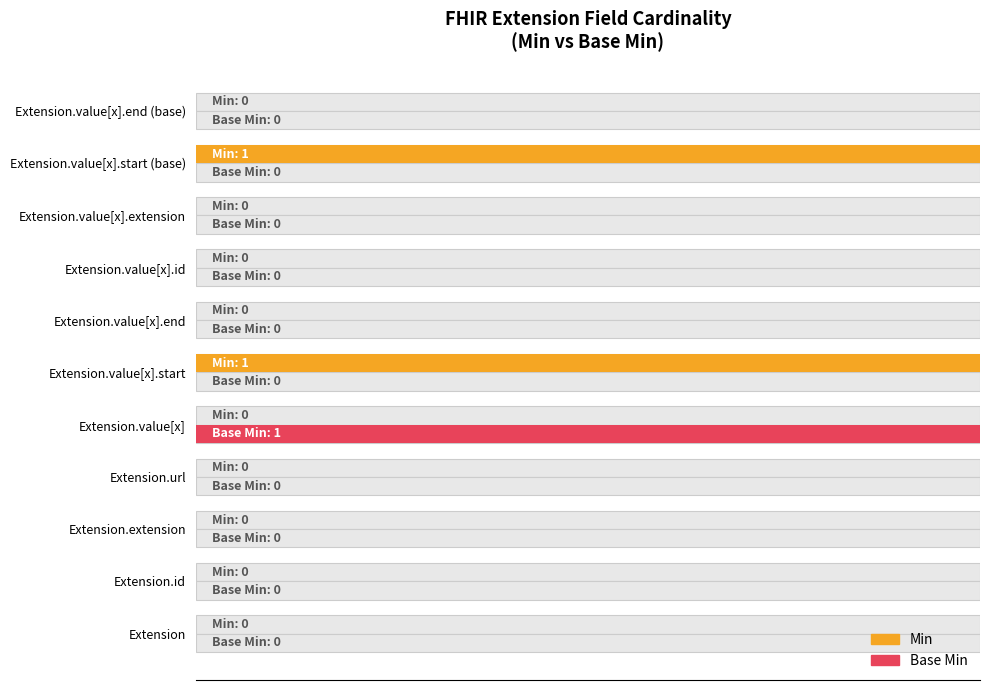

The value of Base Min at Extension.value[x].start is -1. True or false?

False